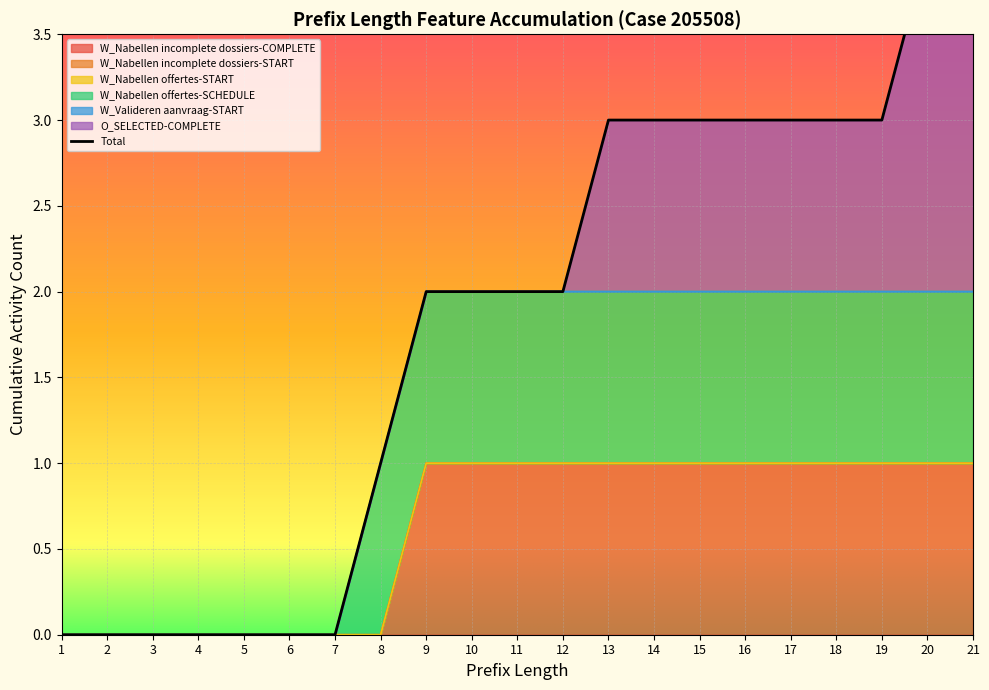

Which has a higher value, 8 or 21?

21